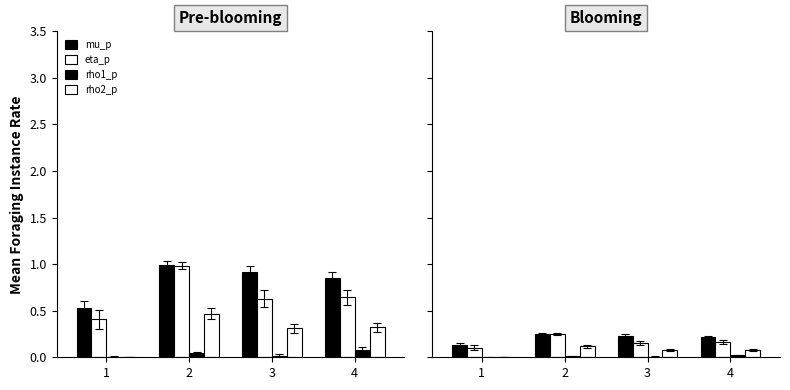

How many groups of bars are there?

4